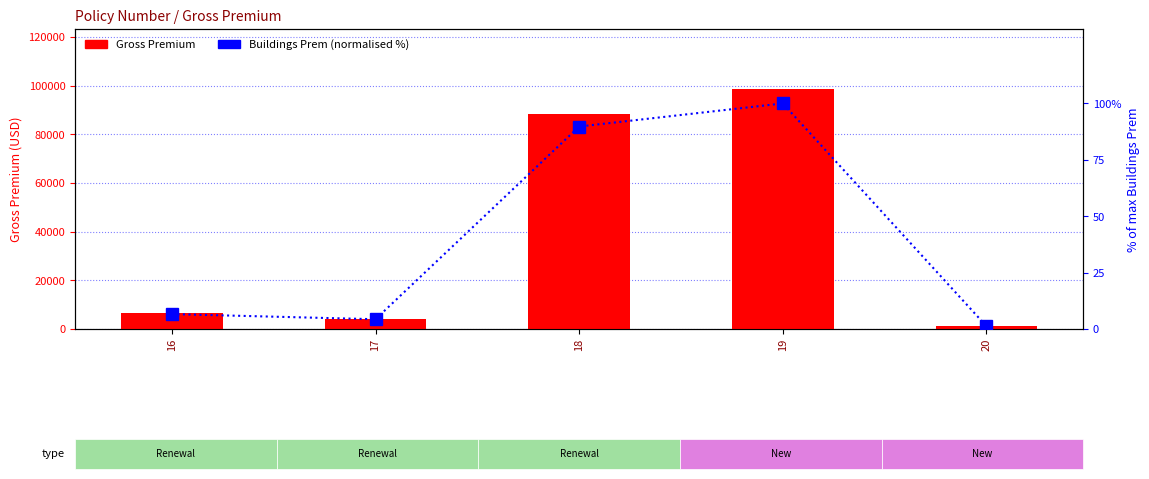

Between 18 and 17, which is larger?

18